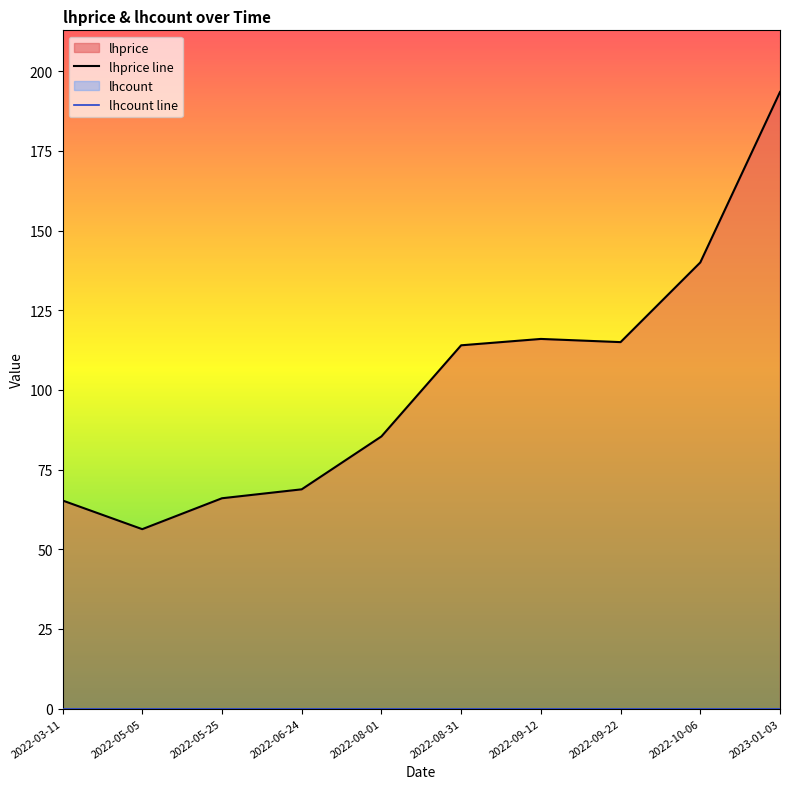

Read the lhprice line value at 2023-01-03.

193.5